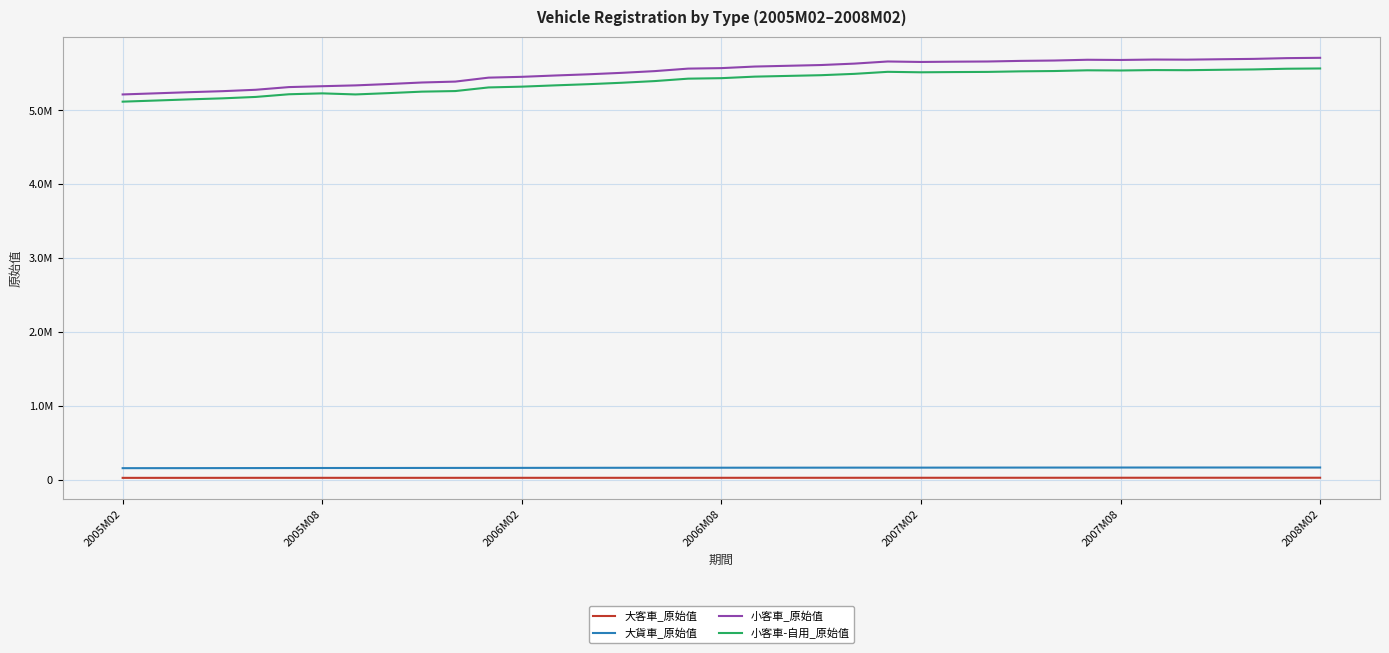

What are all the series names shown in the legend?

大客車_原始值, 大貨車_原始值, 小客車_原始值, 小客車-自用_原始值